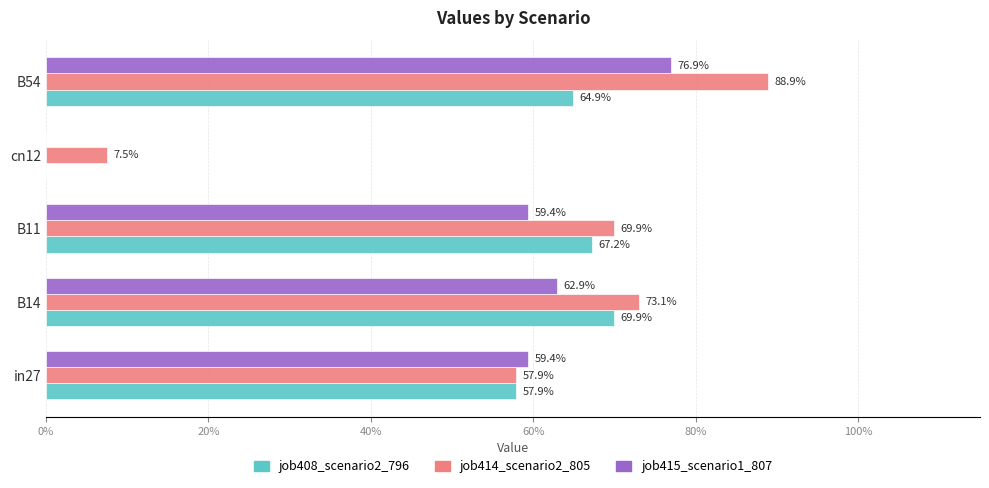

What are all the series names shown in the legend?

job408_scenario2_796, job414_scenario2_805, job415_scenario1_807